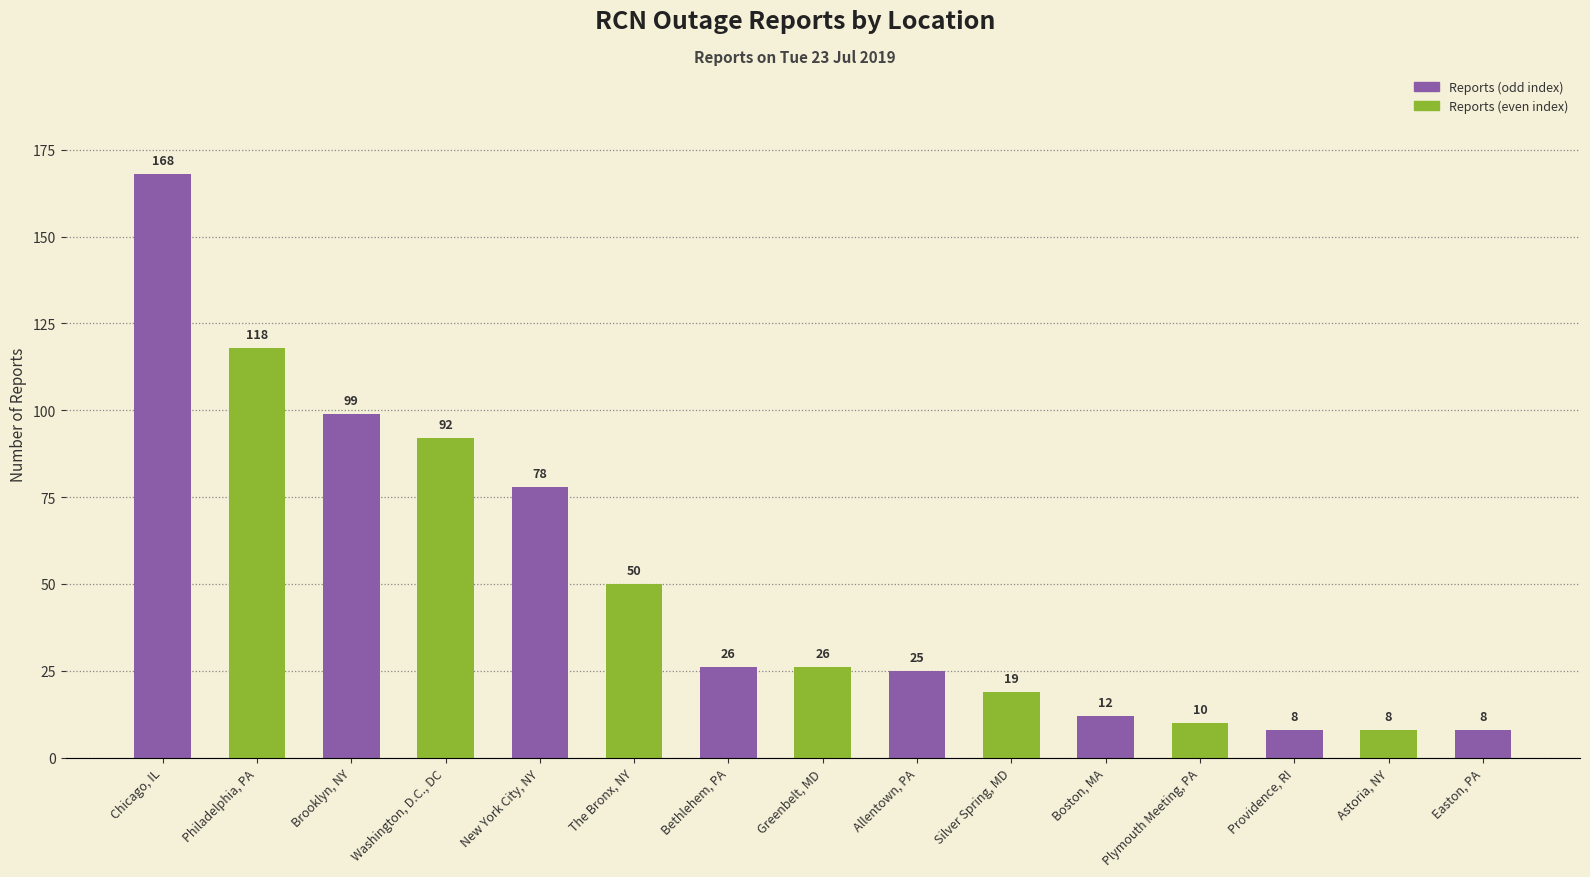

What is the sum of all values?

747